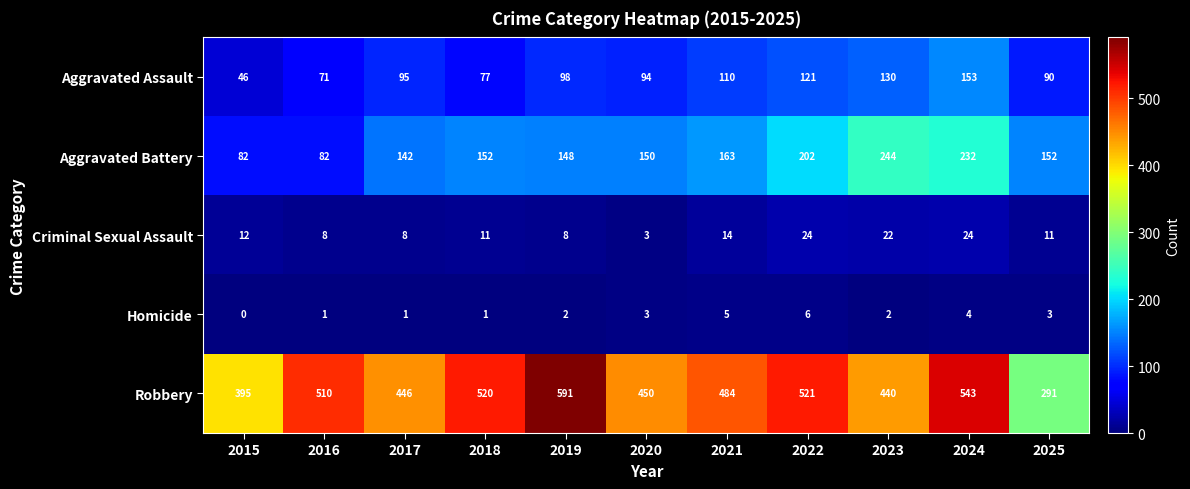

The Homicide series shows 5 at 2021. True or false?

True